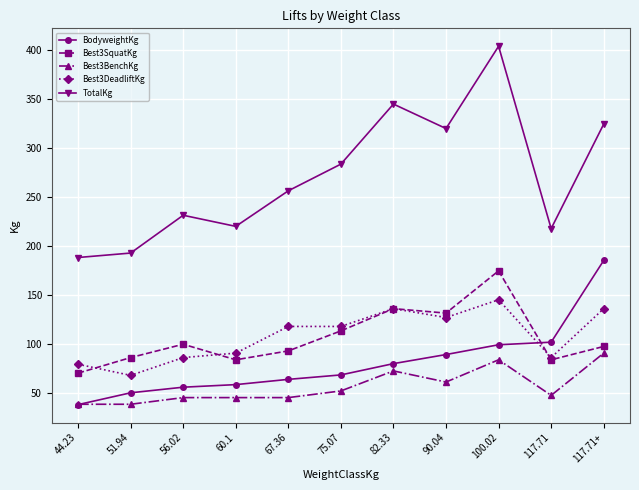

How many series are shown in this chart?

5